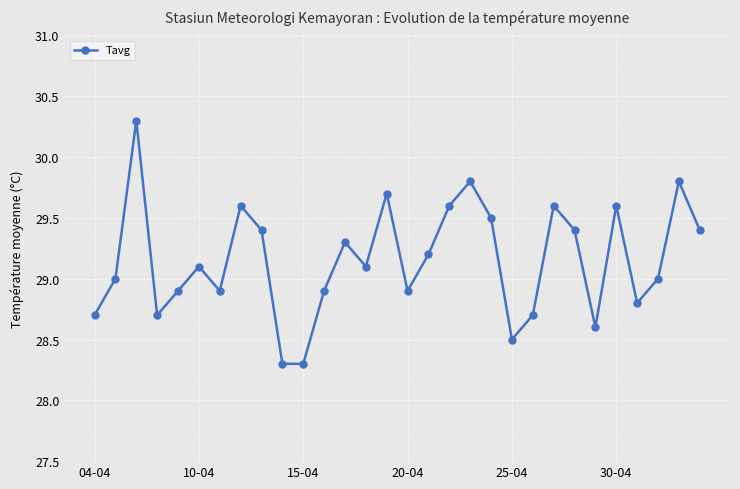

What is the maximum value shown in the chart?

30.3